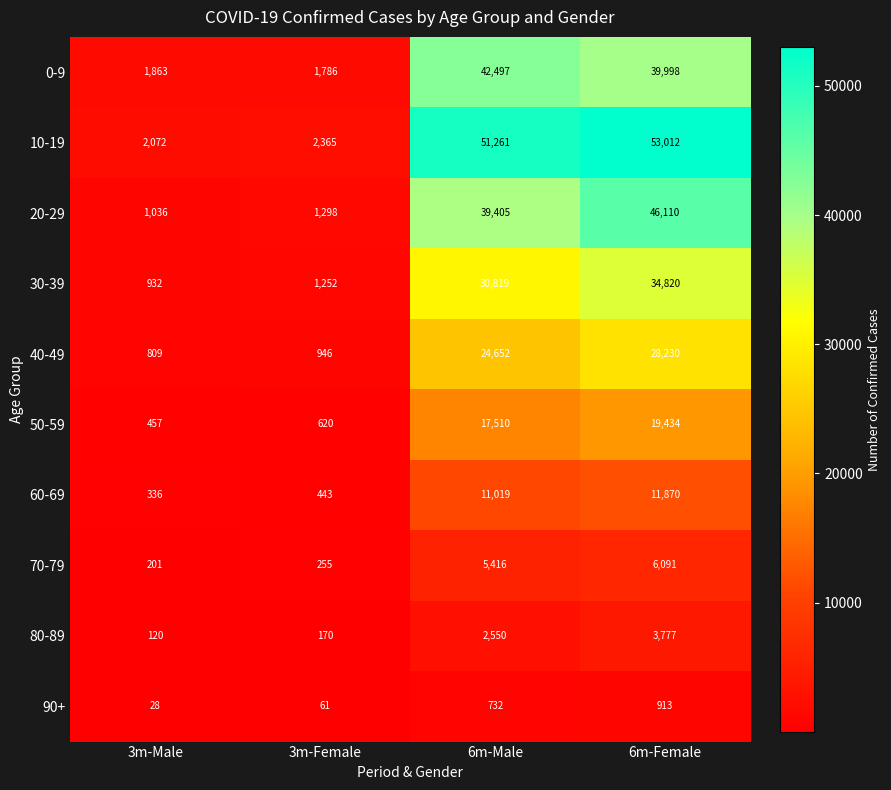

Which series changed the most between 3m-Male and 3m-Female?

30-39